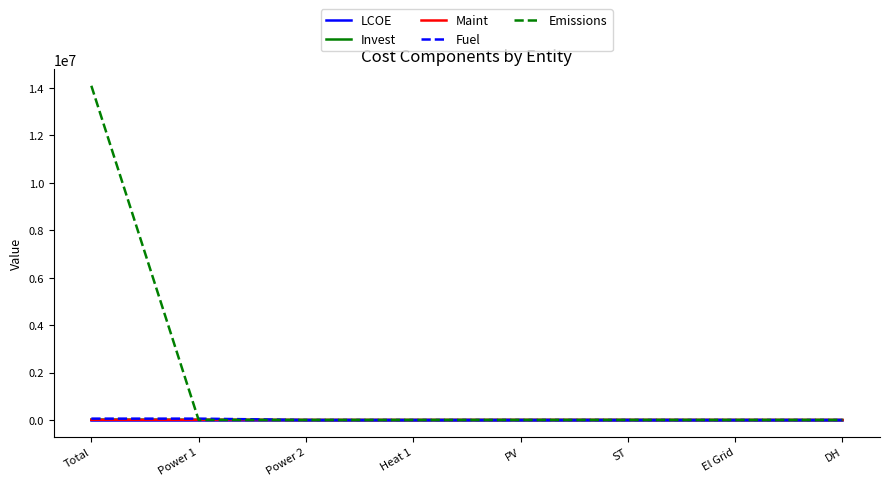

Which series has the largest total across all categories?

Emissions